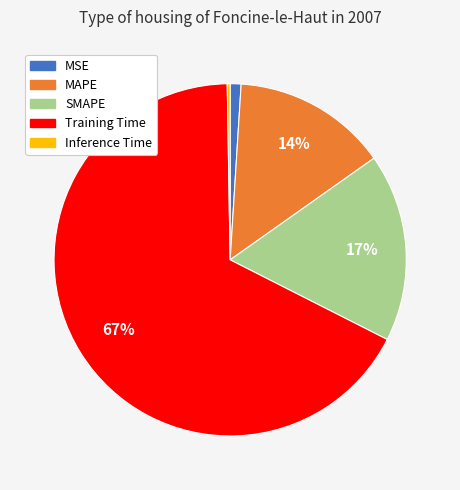

Which has a higher value, MSE or SMAPE?

SMAPE